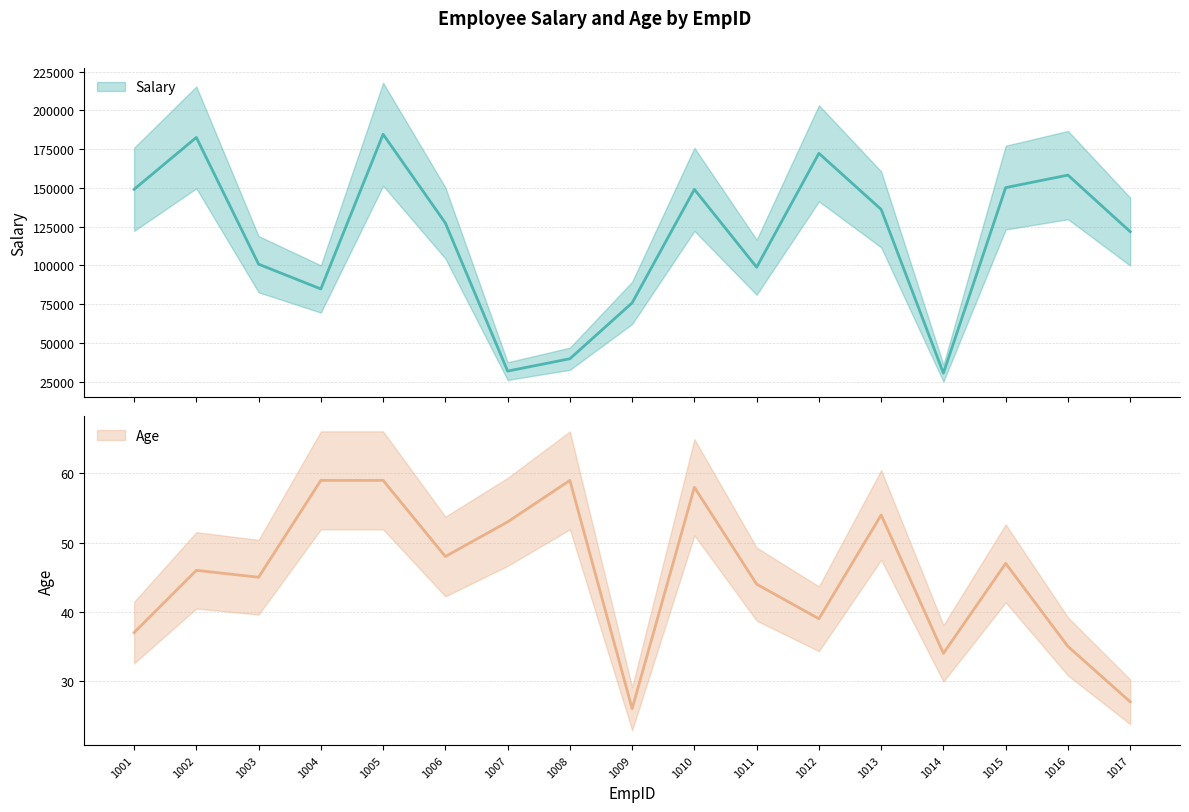

What is the minimum value for Age?

26